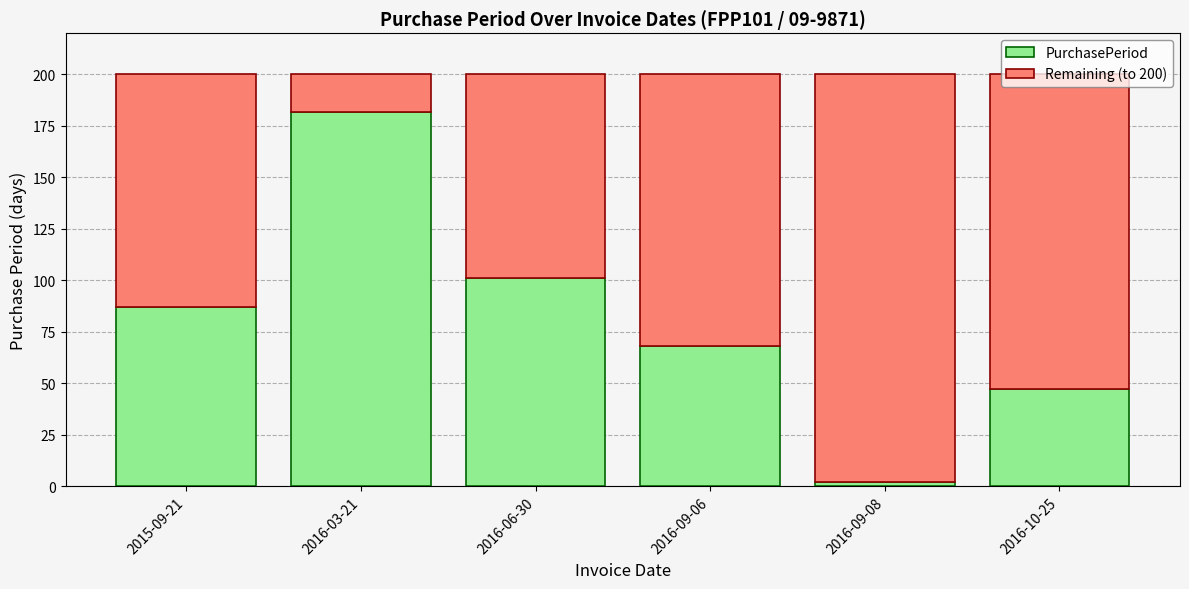

Is it true that PurchasePeriod equals 87 at 2015-09-21?

True